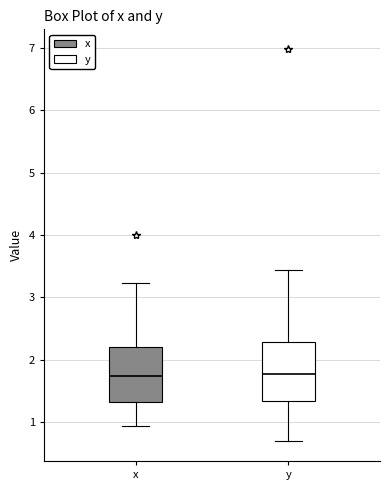

Reading left to right, read every box against the y-axis: the position of its median line, the range the box covers, and the ends of its whiskers. The values are not printed on the chart, so give them approximately, as read against the axis.

x: median 1.7, box 1.3 to 2.2, whiskers 0.9 to 3.2
y: median 1.8, box 1.3 to 2.3, whiskers 0.7 to 3.4